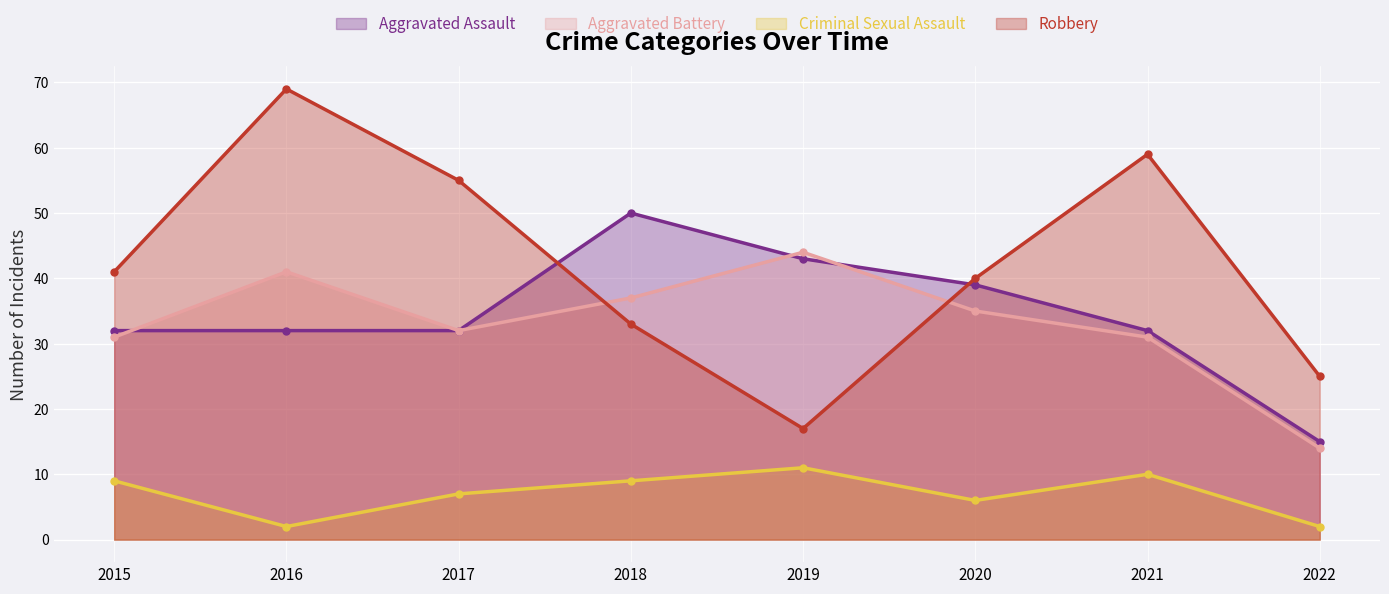

True or false: Aggravated Battery and Criminal Sexual Assault intersect in this chart.

False